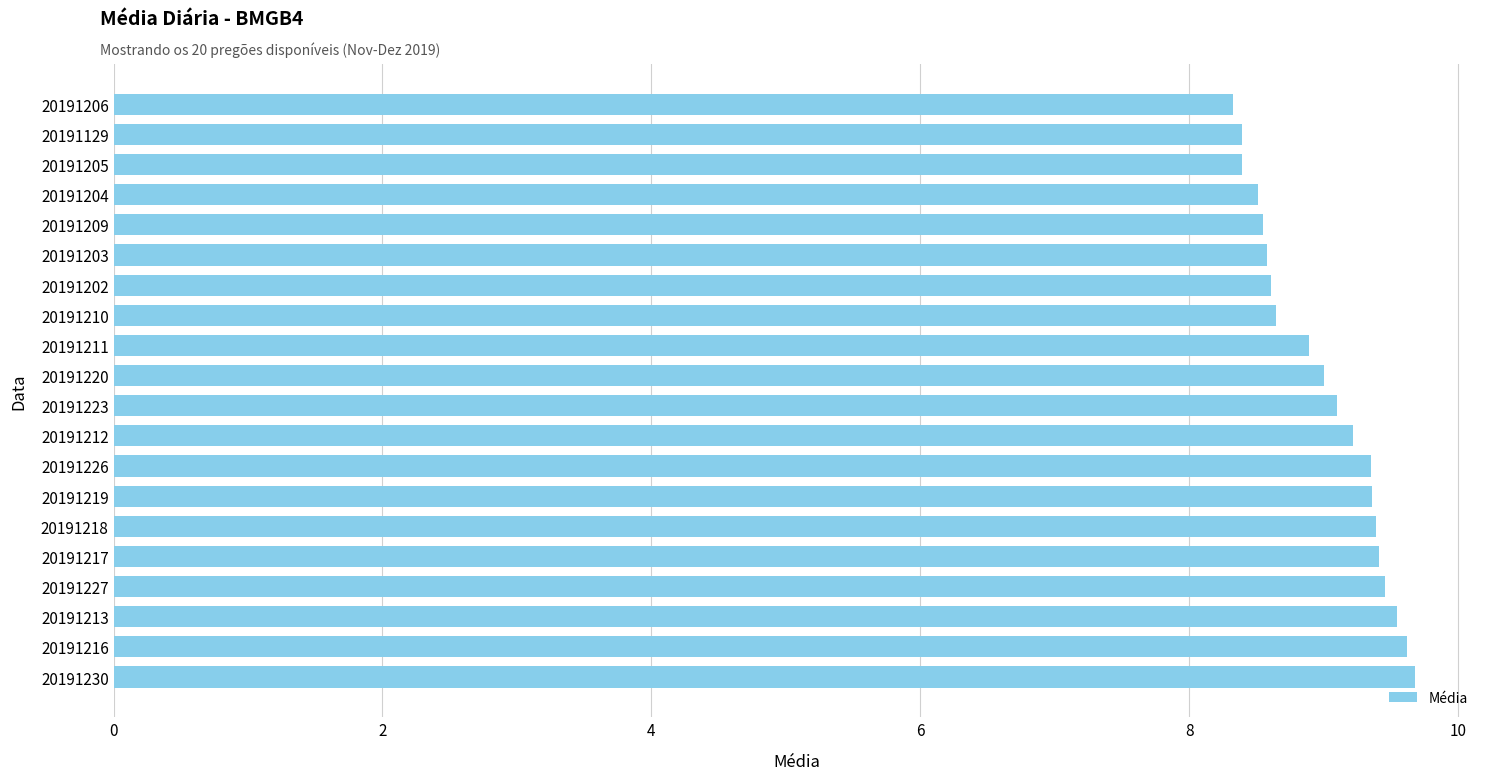

The chart shows a value of 9.5 at 20191227. True or false?

True